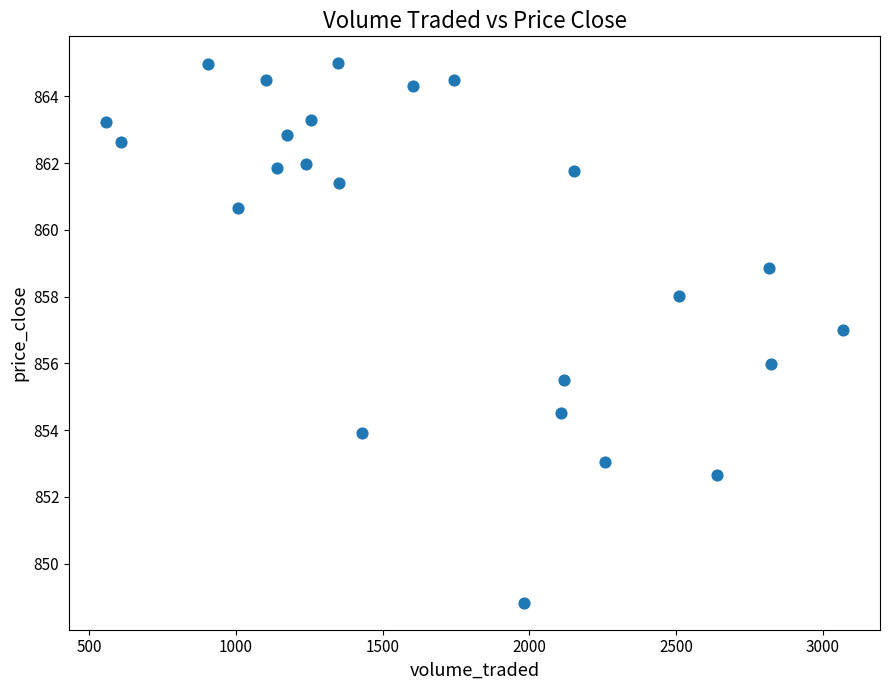

What is the range of X values (max minus min)?

2512.5